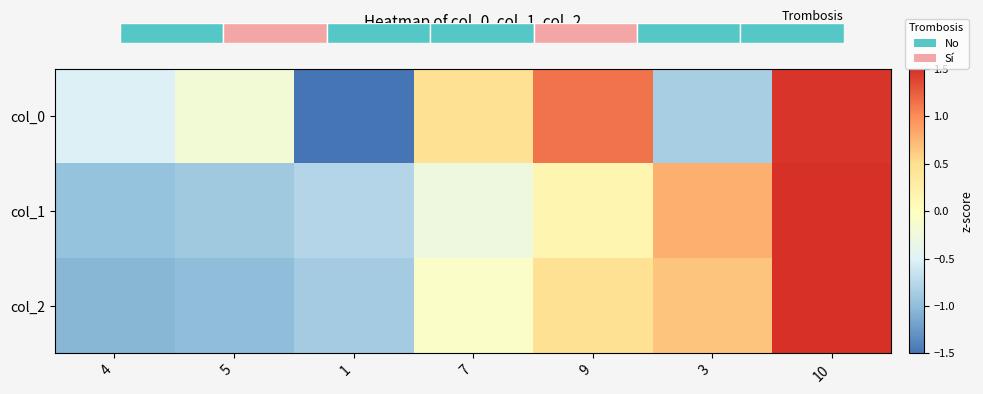

Read the col_2 value at 4.

-1.0